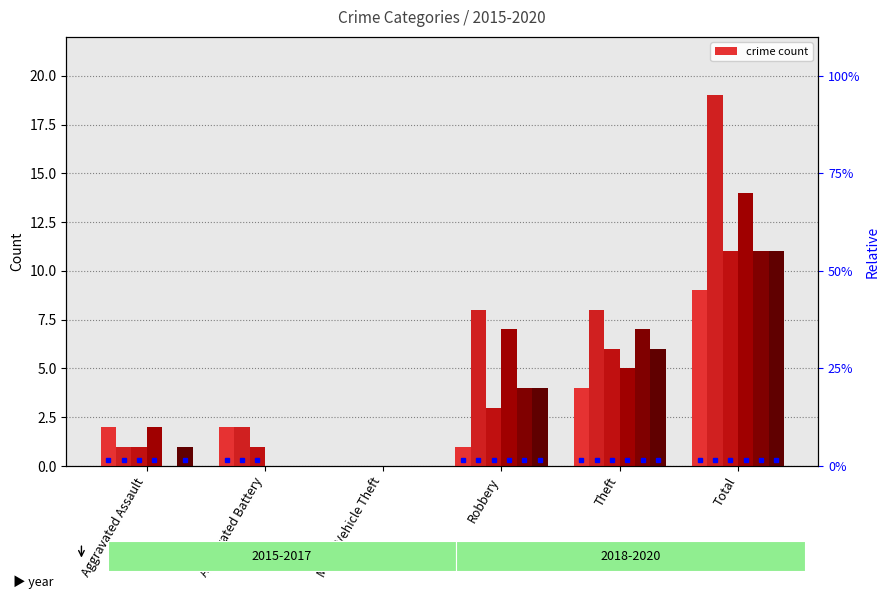

Which label corresponds to the smallest value in the chart?

Motor Vehicle Theft